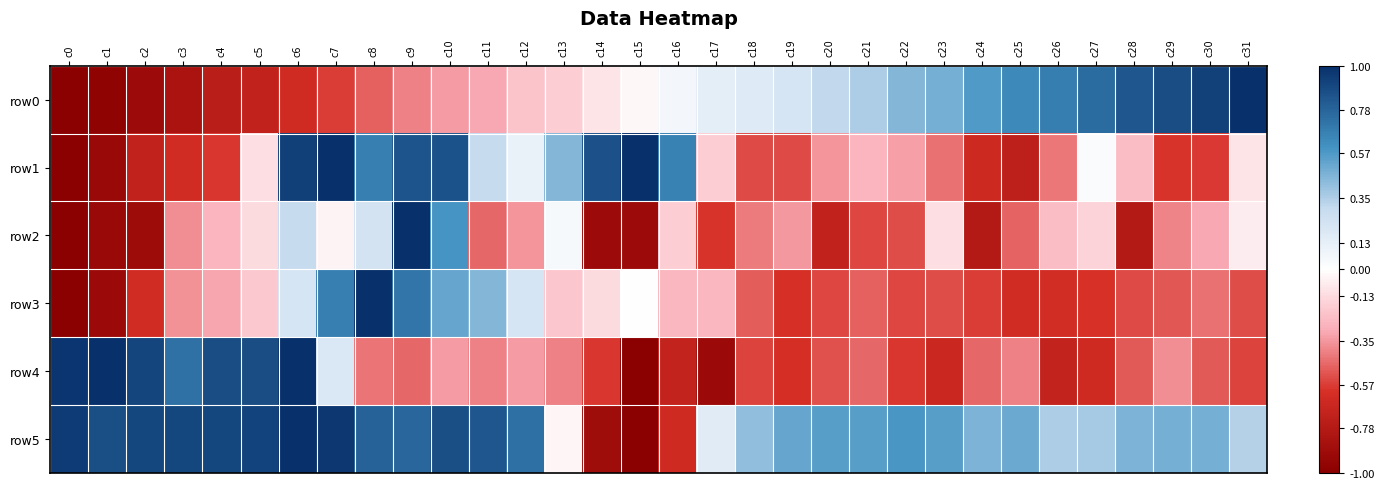

Reading left to right, extract all data points from this chart.

row0: c0=-1.0	c1=-1.0	c2=-0.9	c3=-0.8	c4=-0.7	c5=-0.7	c6=-0.6	c7=-0.6	c8=-0.5	c9=-0.4	c10=-0.3	c11=-0.3	c12=-0.2	c13=-0.2	c14=-0.1	c15=-0.0	c16=0.1	c17=0.1	c18=0.2	c19=0.2	c20=0.3	c21=0.4	c22=0.4	c23=0.5	c24=0.6	c25=0.6	c26=0.7	c27=0.8	c28=0.8	c29=0.9	c30=0.9	c31=1.0
row1: c0=-1.0	c1=-0.9	c2=-0.7	c3=-0.6	c4=-0.6	c5=-0.1	c6=0.9	c7=1.0	c8=0.7	c9=0.8	c10=0.9	c11=0.3	c12=0.1	c13=0.4	c14=0.9	c15=1.0	c16=0.7	c17=-0.2	c18=-0.5	c19=-0.5	c20=-0.4	c21=-0.3	c22=-0.3	c23=-0.4	c24=-0.7	c25=-0.7	c26=-0.4	c27=0.0	c28=-0.2	c29=-0.6	c30=-0.6	c31=-0.1
row2: c0=-1.0	c1=-0.9	c2=-0.9	c3=-0.4	c4=-0.3	c5=-0.1	c6=0.3	c7=-0.0	c8=0.2	c9=1.0	c10=0.6	c11=-0.5	c12=-0.4	c13=0.0	c14=-0.9	c15=-0.9	c16=-0.2	c17=-0.6	c18=-0.4	c19=-0.3	c20=-0.7	c21=-0.5	c22=-0.5	c23=-0.1	c24=-0.8	c25=-0.5	c26=-0.2	c27=-0.2	c28=-0.8	c29=-0.4	c30=-0.3	c31=-0.1
row3: c0=-1.0	c1=-0.9	c2=-0.6	c3=-0.4	c4=-0.3	c5=-0.2	c6=0.2	c7=0.7	c8=1.0	c9=0.7	c10=0.5	c11=0.5	c12=0.2	c13=-0.2	c14=-0.1	c15=0.0	c16=-0.3	c17=-0.3	c18=-0.5	c19=-0.6	c20=-0.5	c21=-0.5	c22=-0.5	c23=-0.5	c24=-0.6	c25=-0.6	c26=-0.6	c27=-0.6	c28=-0.5	c29=-0.5	c30=-0.4	c31=-0.5
row4: c0=1.0	c1=1.0	c2=0.9	c3=0.7	c4=0.9	c5=0.9	c6=1.0	c7=0.2	c8=-0.4	c9=-0.5	c10=-0.3	c11=-0.4	c12=-0.3	c13=-0.4	c14=-0.6	c15=-1.0	c16=-0.7	c17=-0.9	c18=-0.6	c19=-0.6	c20=-0.5	c21=-0.5	c22=-0.6	c23=-0.7	c24=-0.5	c25=-0.4	c26=-0.7	c27=-0.6	c28=-0.5	c29=-0.4	c30=-0.5	c31=-0.6
row5: c0=1.0	c1=0.9	c2=0.9	c3=0.9	c4=0.9	c5=0.9	c6=1.0	c7=1.0	c8=0.8	c9=0.8	c10=0.9	c11=0.8	c12=0.7	c13=-0.0	c14=-0.9	c15=-1.0	c16=-0.6	c17=0.2	c18=0.4	c19=0.5	c20=0.5	c21=0.5	c22=0.6	c23=0.5	c24=0.5	c25=0.5	c26=0.4	c27=0.4	c28=0.5	c29=0.5	c30=0.5	c31=0.3